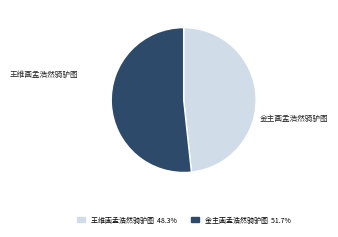

Combined, do 王维画孟浩然骑驴图 and 金主画孟浩然骑驴图 account for over 50%?

Yes